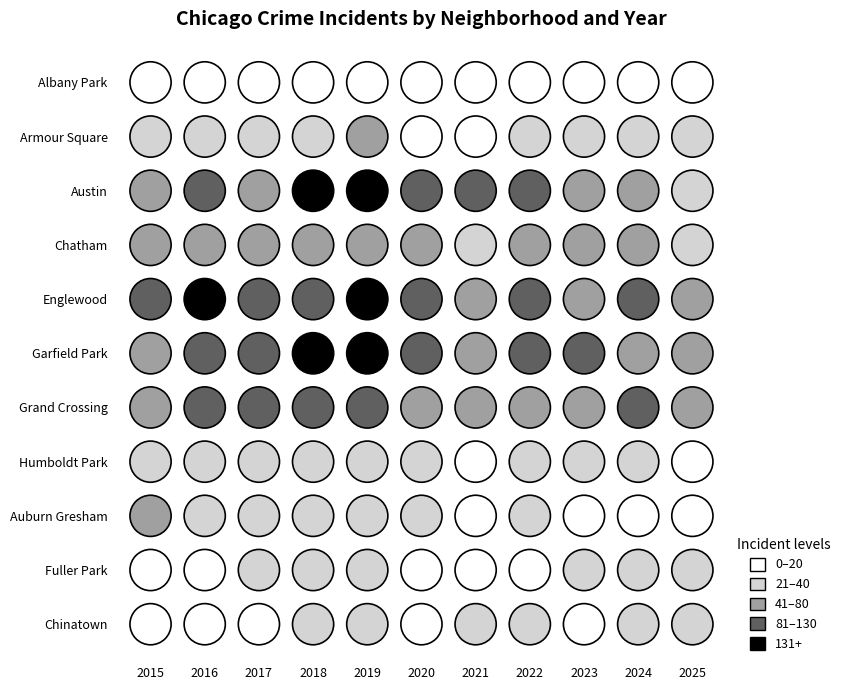

Reading left to right, transcribe all the data shown in this chart.

Albany Park: 2015=10	2016=15	2017=13	2018=13	2019=10	2020=12	2021=1	2022=8	2023=14	2024=15	2025=4
Armour Square: 2015=27	2016=22	2017=20	2018=23	2019=47	2020=15	2021=16	2022=27	2023=27	2024=25	2025=24
Austin: 2015=78	2016=99	2017=65	2018=130	2019=167	2020=92	2021=104	2022=89	2023=67	2024=71	2025=38
Chatham: 2015=51	2016=57	2017=62	2018=48	2019=60	2020=40	2021=31	2022=44	2023=43	2024=57	2025=28
Englewood: 2015=111	2016=142	2017=107	2018=98	2019=138	2020=92	2021=76	2022=90	2023=69	2024=95	2025=70
Garfield Park: 2015=73	2016=103	2017=101	2018=178	2019=204	2020=100	2021=79	2022=98	2023=85	2024=76	2025=44
Grand Crossing: 2015=77	2016=106	2017=82	2018=88	2019=91	2020=47	2021=66	2022=77	2023=67	2024=109	2025=66
Humboldt Park: 2015=20	2016=28	2017=25	2018=28	2019=34	2020=32	2021=18	2022=20	2023=32	2024=24	2025=14
Auburn Gresham: 2015=56	2016=28	2017=23	2018=33	2019=29	2020=30	2021=15	2022=23	2023=16	2024=13	2025=11
Fuller Park: 2015=16	2016=19	2017=29	2018=27	2019=29	2020=14	2021=10	2022=15	2023=25	2024=35	2025=26
Chinatown: 2015=17	2016=12	2017=15	2018=25	2019=26	2020=14	2021=21	2022=28	2023=18	2024=33	2025=21